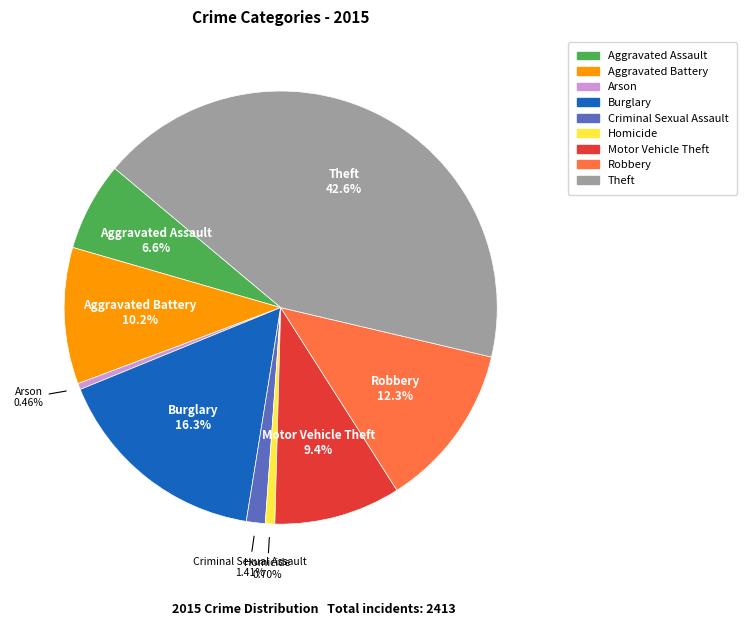

What percentage do Homicide and Burglary together represent?

17.0%